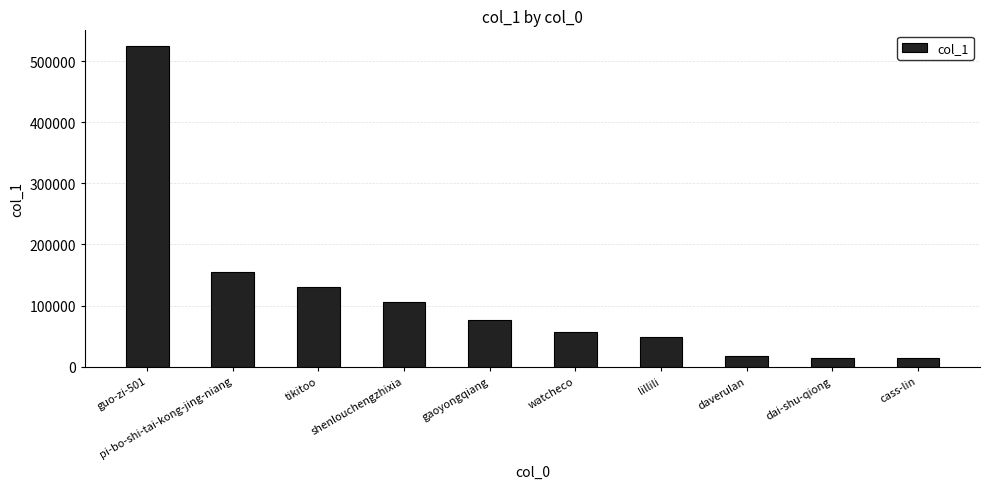

Where does the data first go above 76290?

guo-zi-501